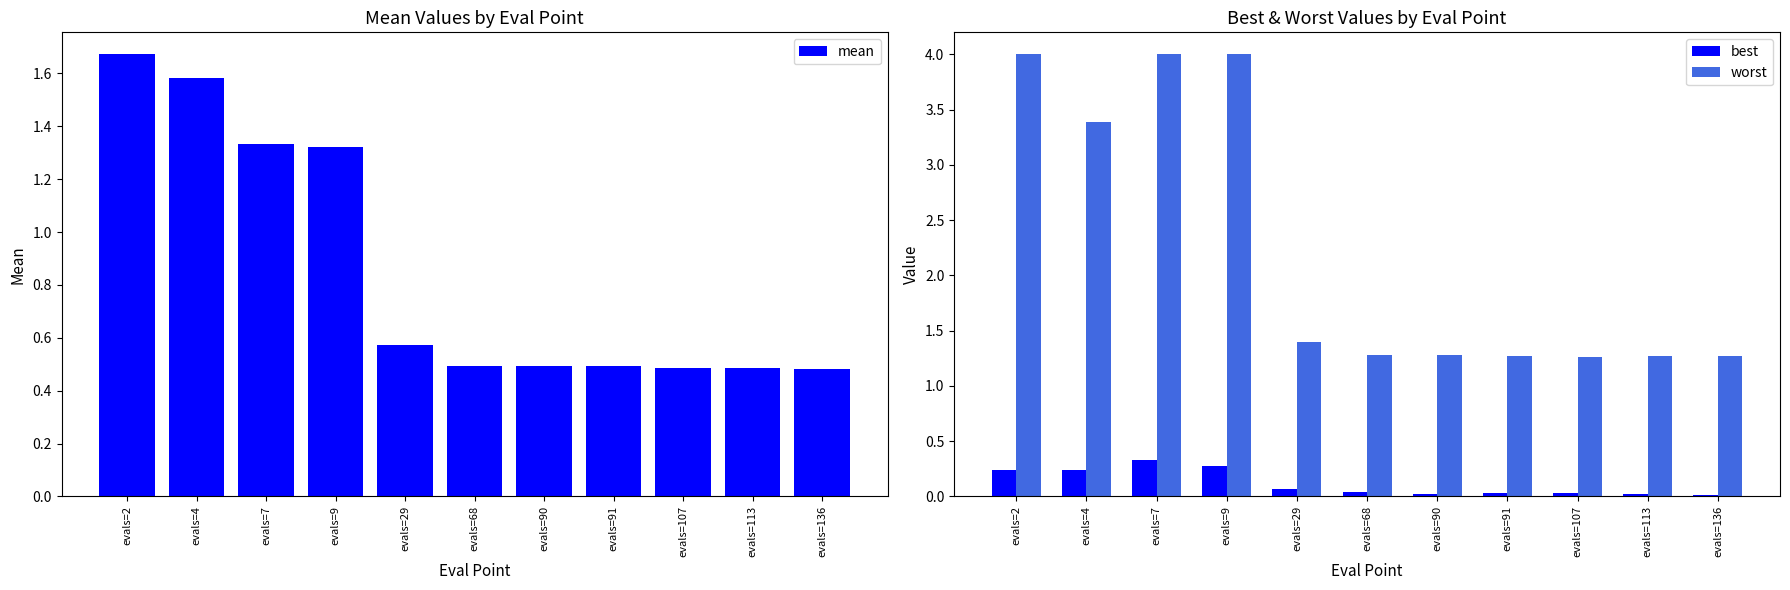

Does the chart contain any negative values?

No